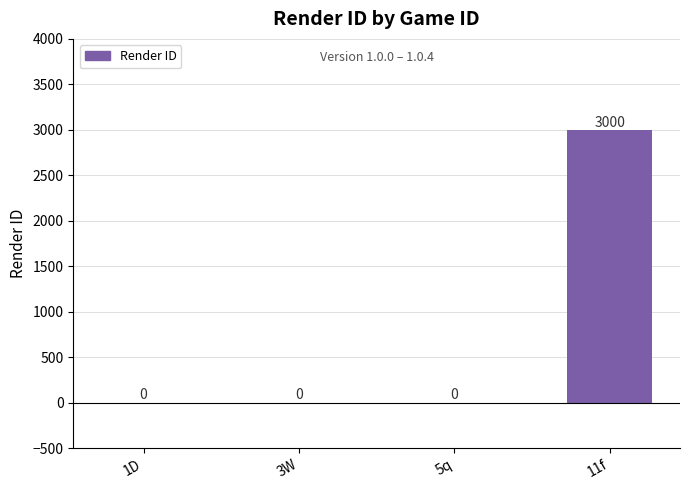

What is the greatest value displayed?

3000